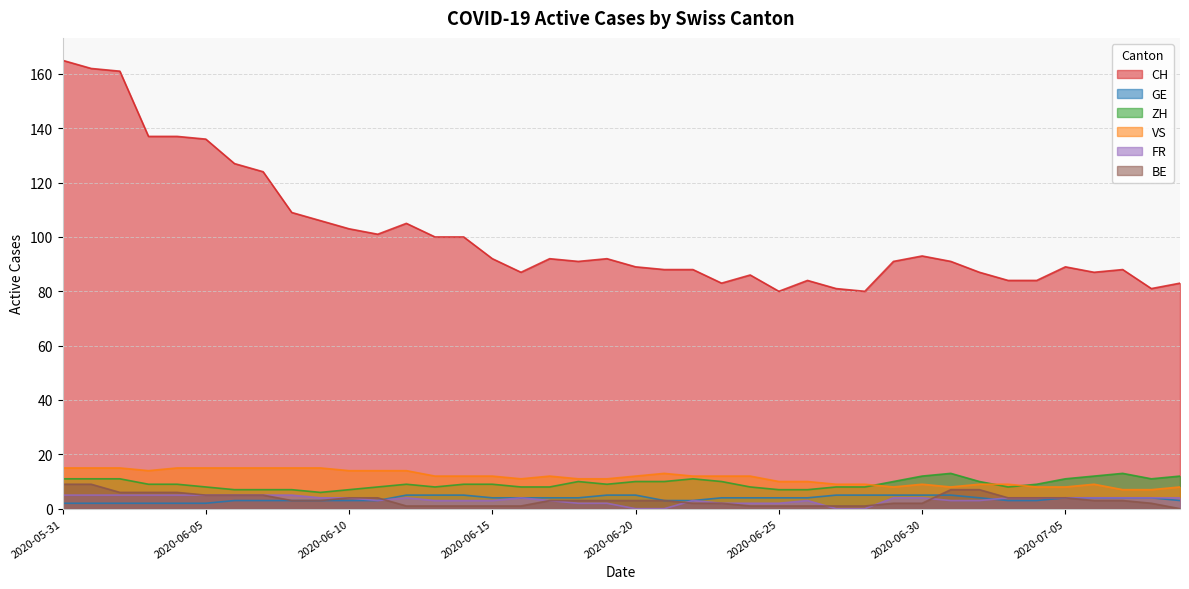

How many lines are shown in the chart?

6